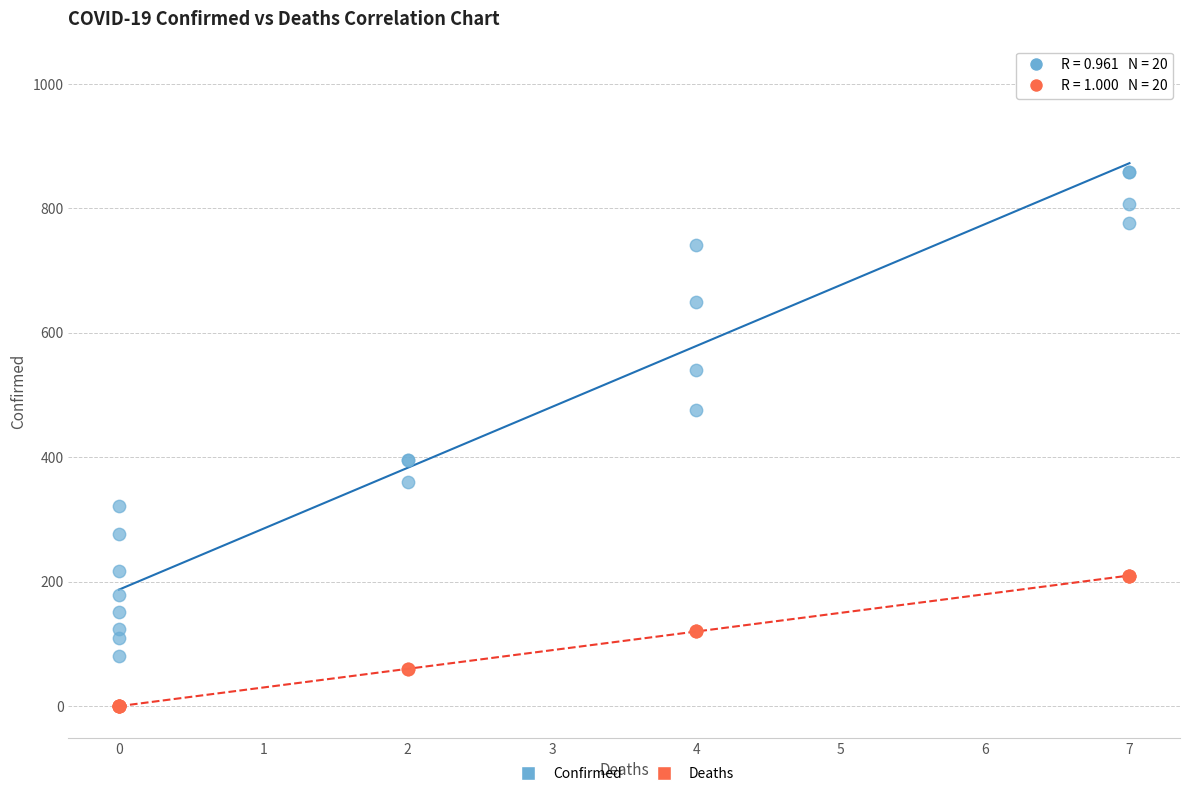

What is the X range (max minus min) for the scatter plot?

7